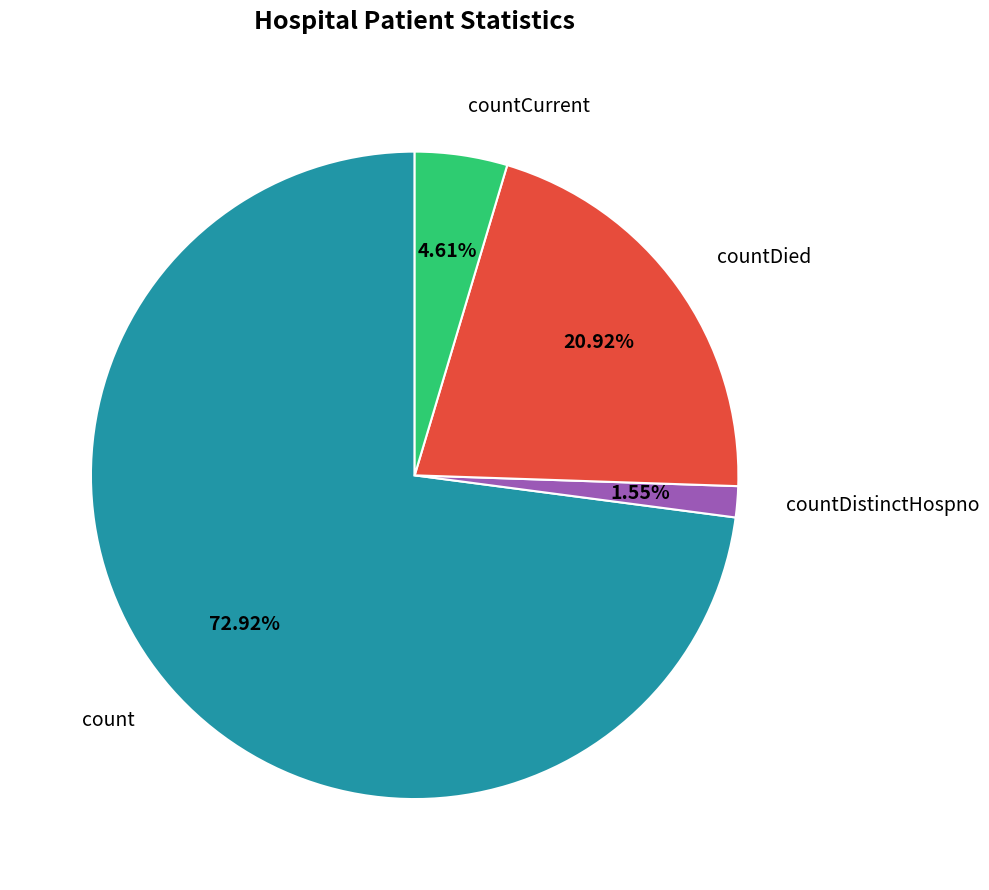

Between count and countDied, which is larger?

count